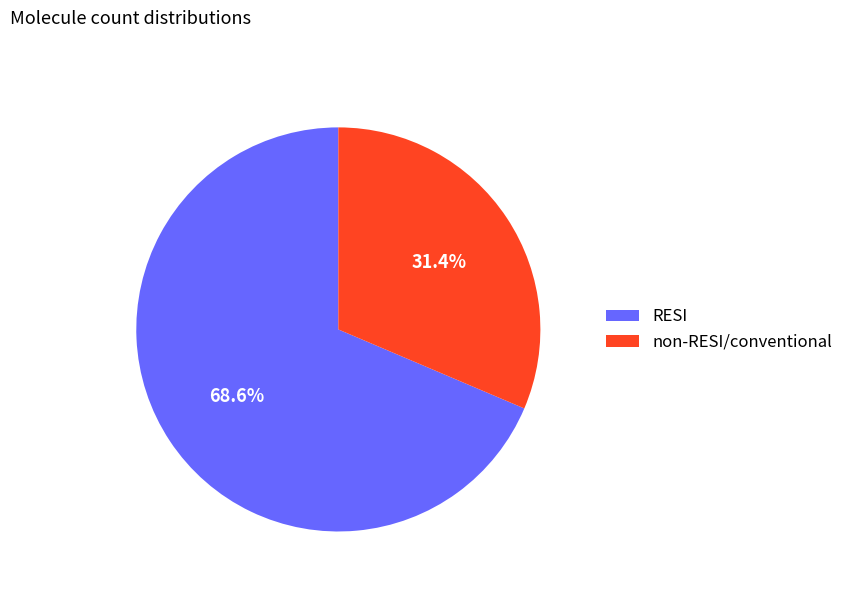

Count the number of slices in the pie.

2